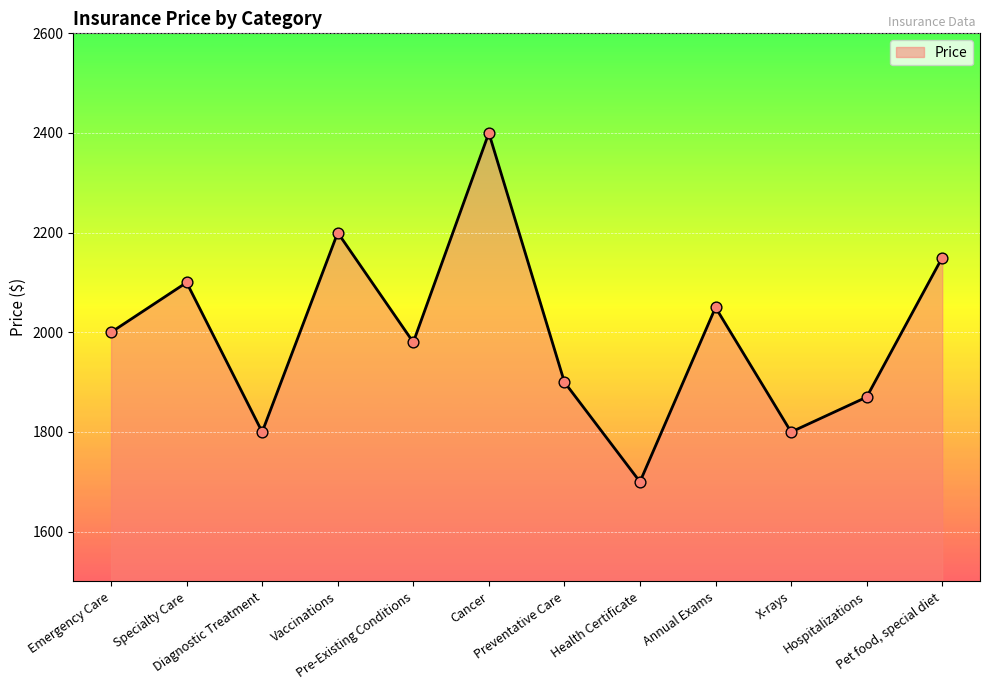

What is the change in value from Pre-Existing Conditions to X-rays?

-180